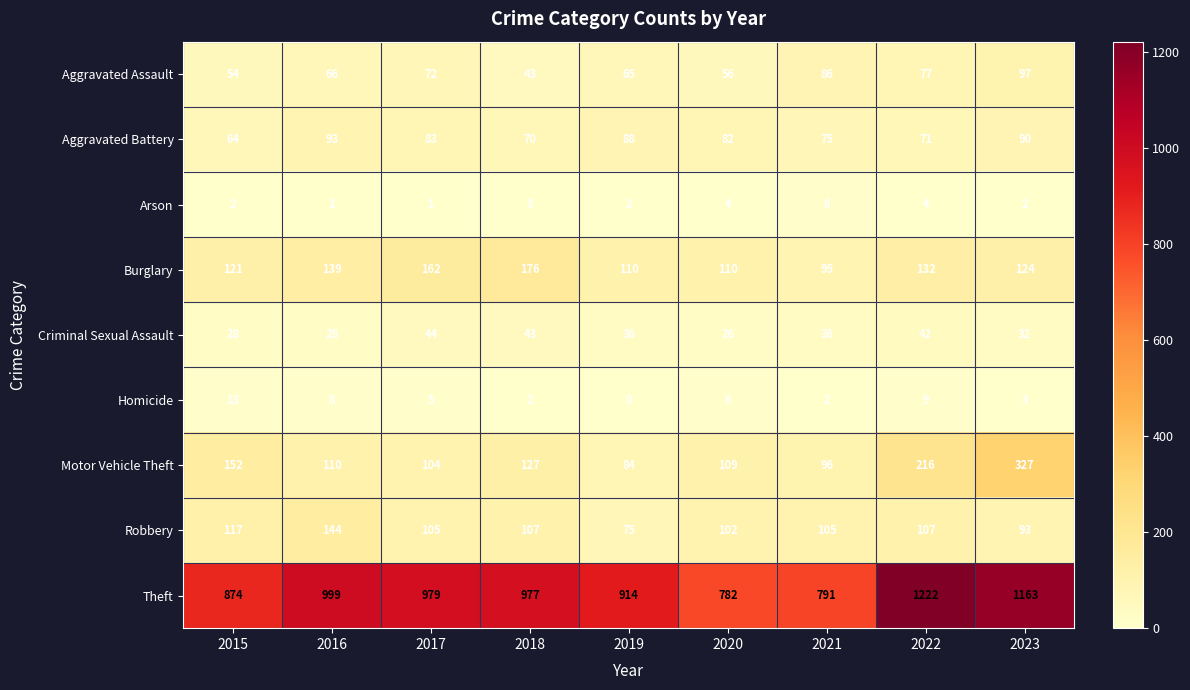

Rank the series at 2021 from lowest to highest value.

Homicide, Arson, Criminal Sexual Assault, Aggravated Battery, Aggravated Assault, Burglary, Motor Vehicle Theft, Robbery, Theft